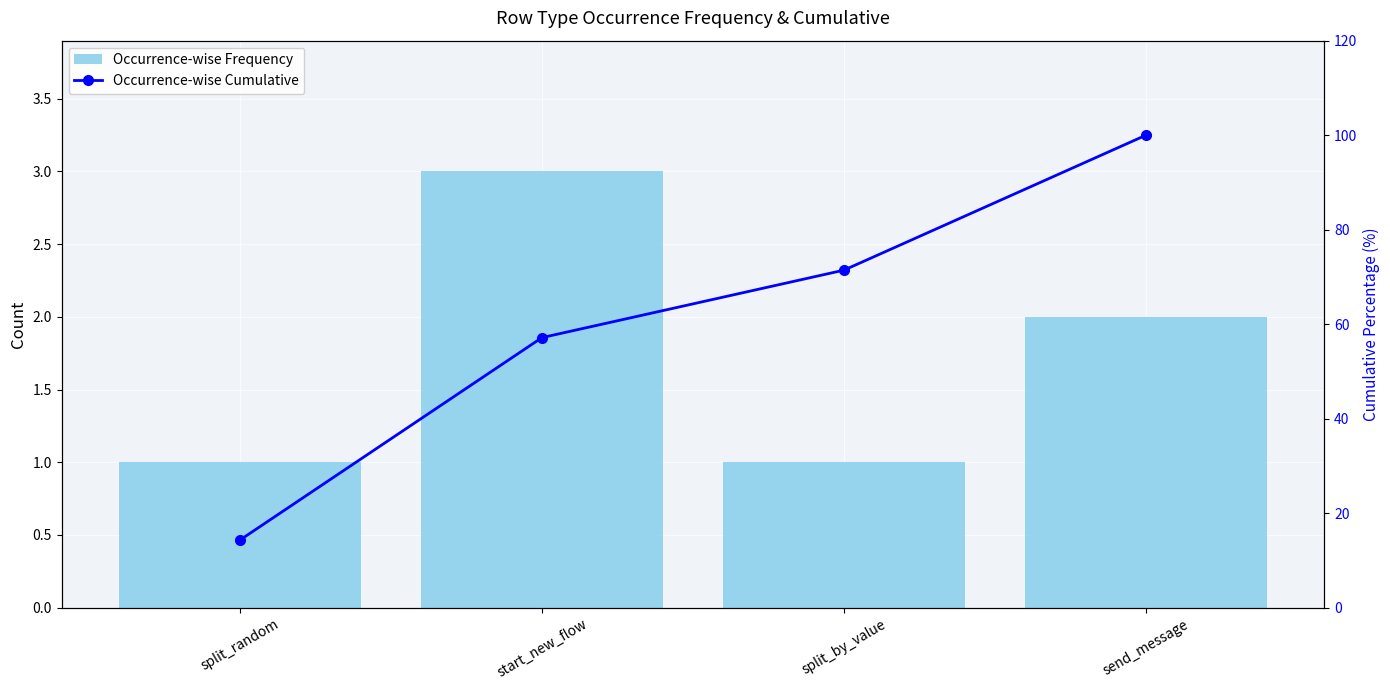

Read the Occurrence-wise Cumulative value at split_by_value.

71.4